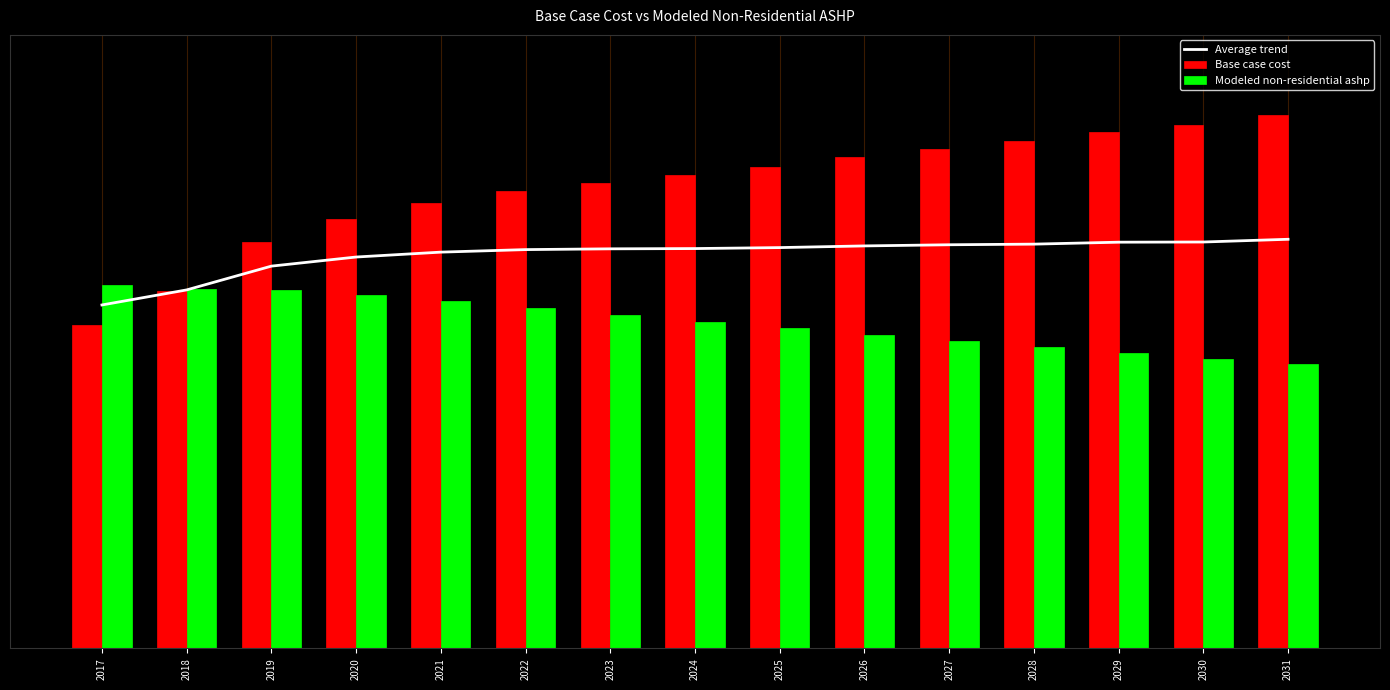

At 2024, list the series in order from smallest to largest.

Modeled non-residential ashp, Average trend, Base case cost